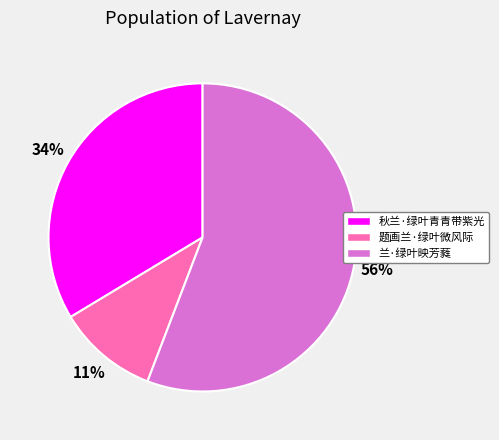

To the nearest percent, what is the difference between the largest and smallest slice percentages?

45%